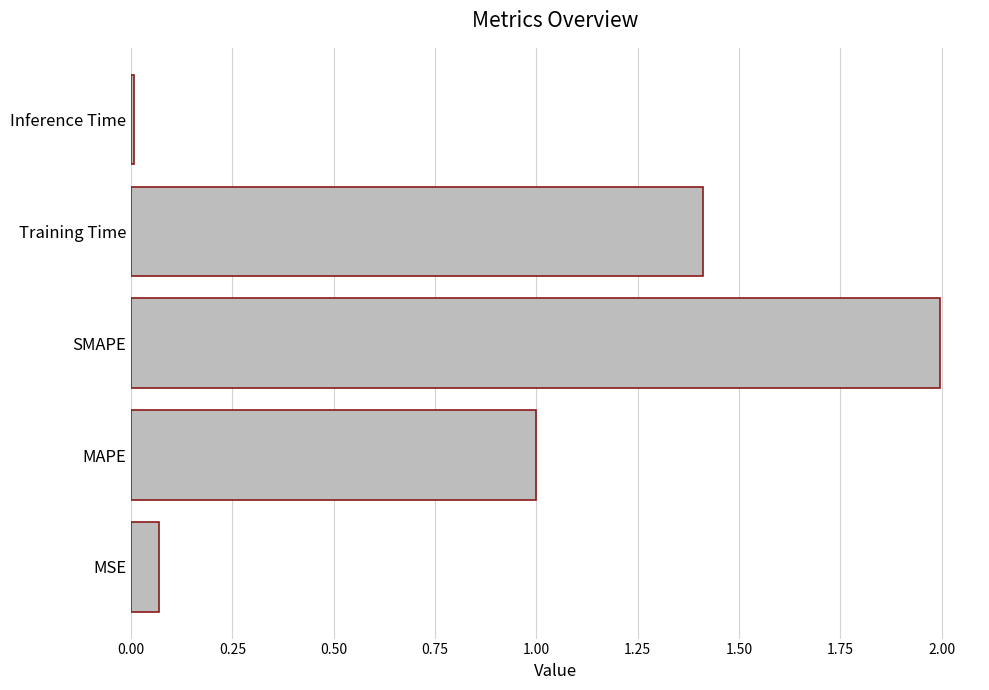

What is the change in value from MAPE to SMAPE?

+1.0